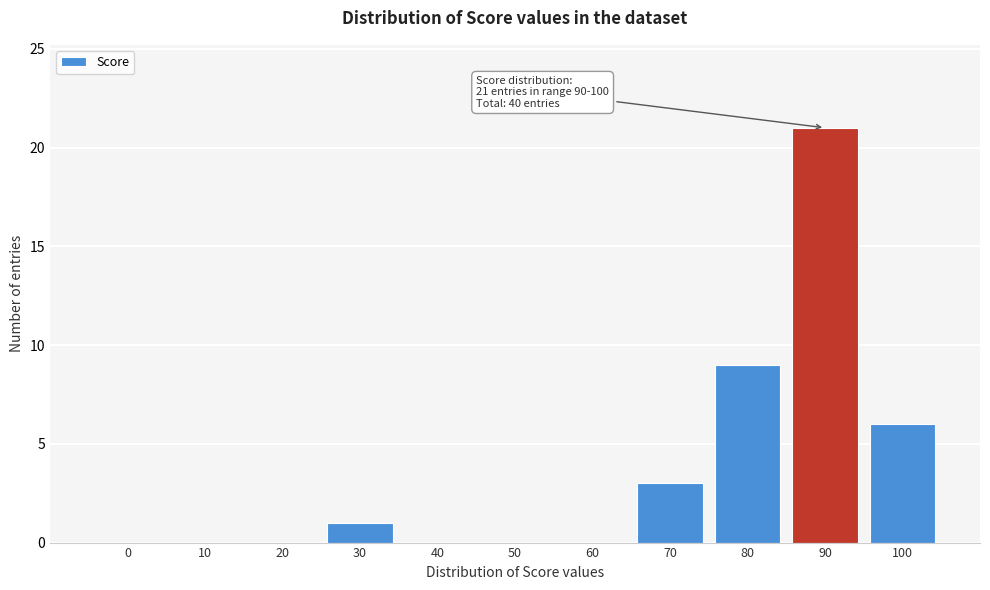

Reading left to right, transcribe all the data shown in this chart.

0=0	10=0	20=0	30=1	40=0	50=0	60=0	70=3	80=9	90=21	100=6